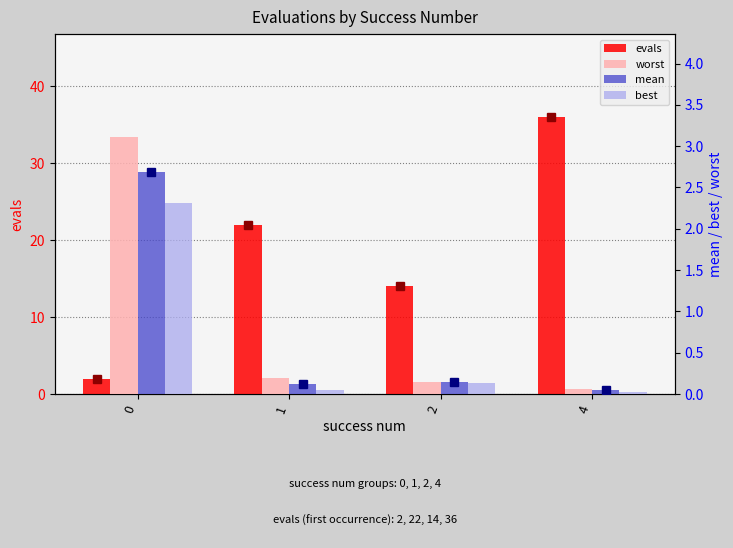

What is the difference between the highest and lowest values at 0?

1.1